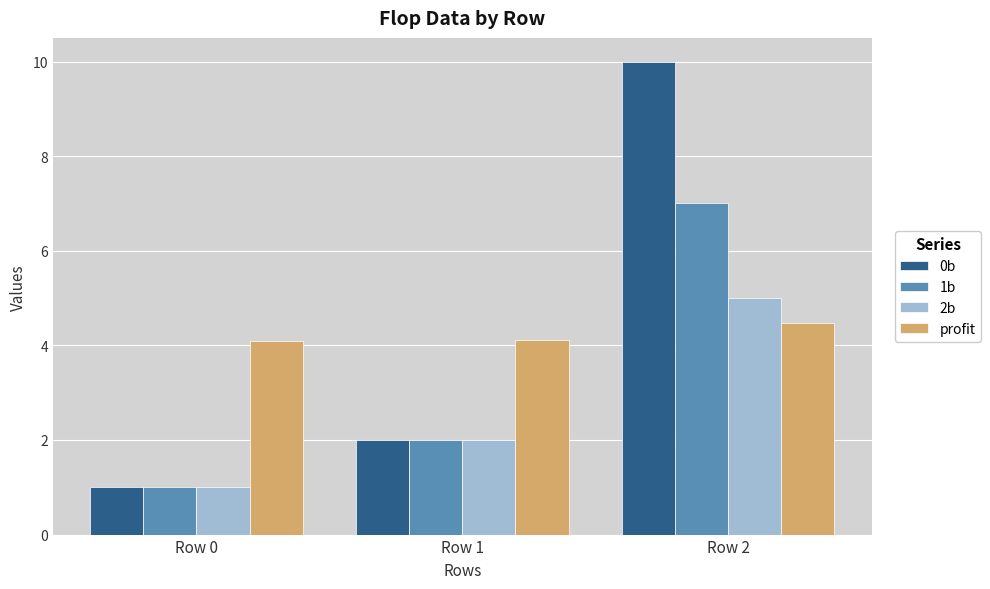

Reading left to right, list all the values displayed in this chart.

0b: Row 0=1.0	Row 1=2.0	Row 2=10.0
1b: Row 0=1.0	Row 1=2.0	Row 2=7.0
2b: Row 0=1.0	Row 1=2.0	Row 2=5.0
profit: Row 0=4.1	Row 1=4.1	Row 2=4.5